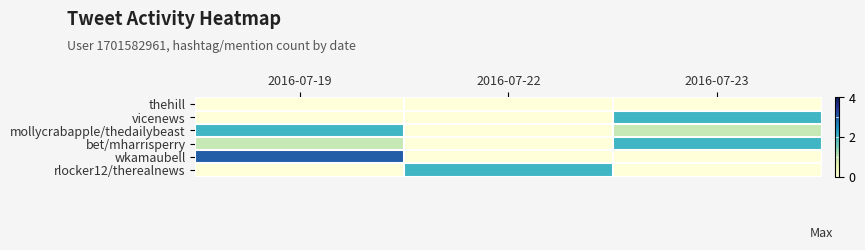

What is the difference between the highest and lowest values at 2016-07-22?

2